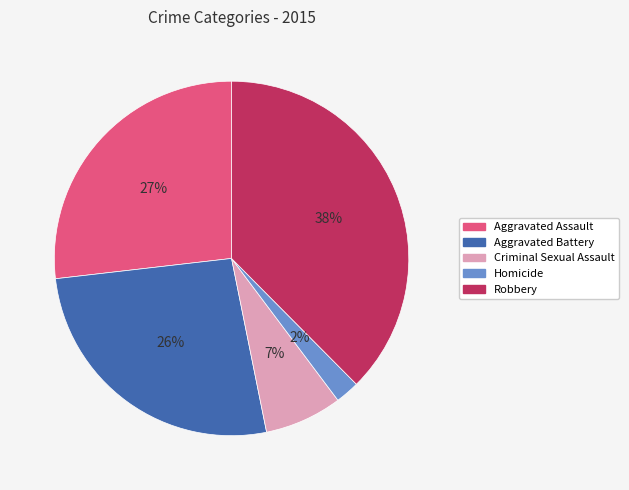

To the nearest percent, what portion does Criminal Sexual Assault represent?

7%